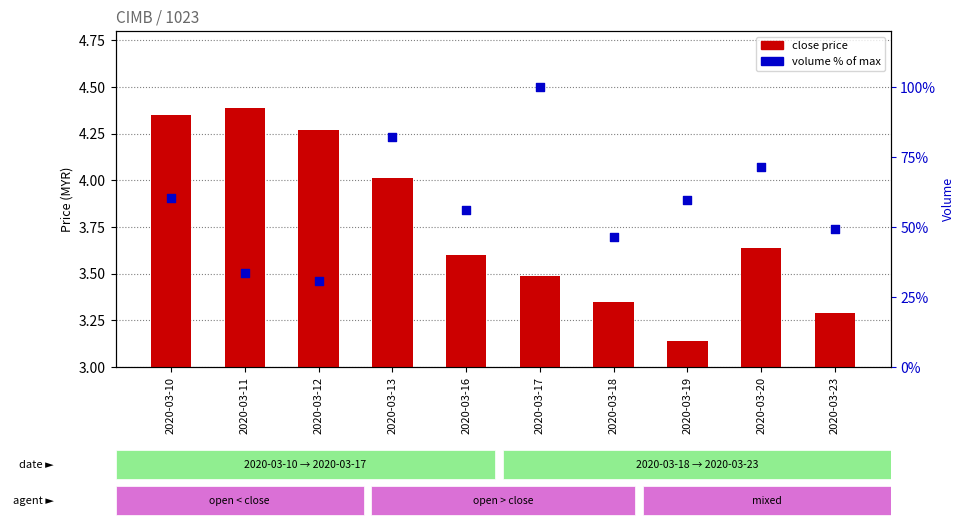

At which category is the sum across all series the highest?

2020-03-17